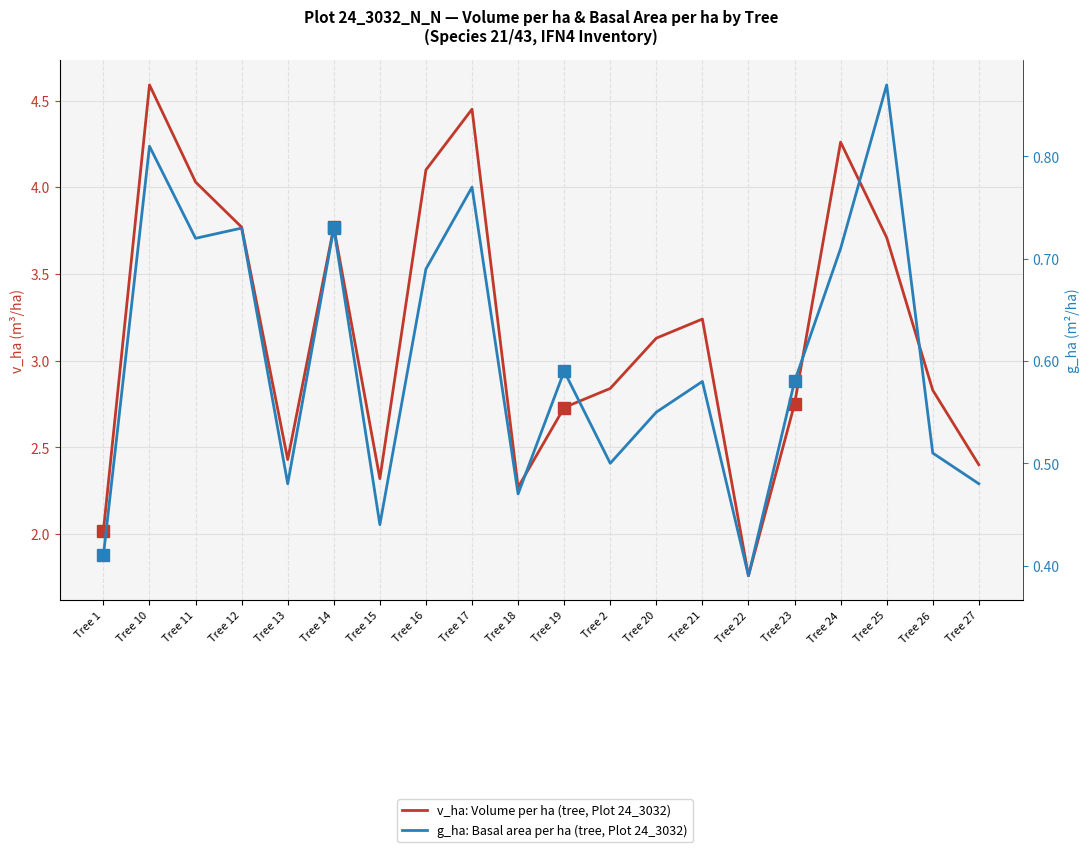

The g_ha: Basal area per ha (tree, Plot 24_3032) series shows 0.7 at Tree 12. True or false?

True